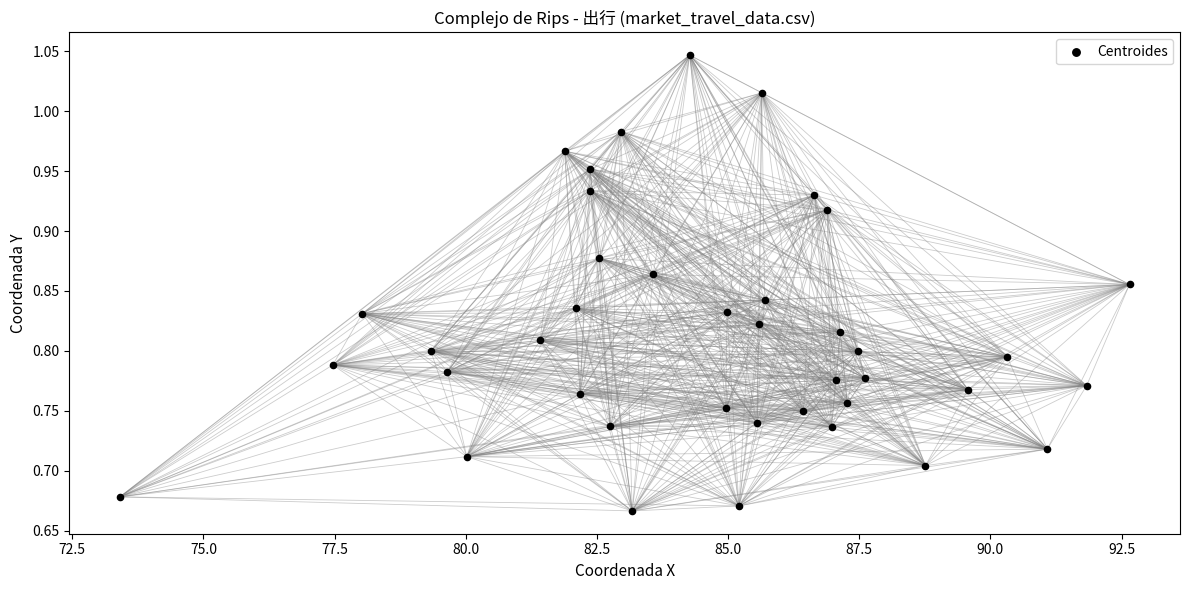

What is the range of X values (max minus min)?

19.2